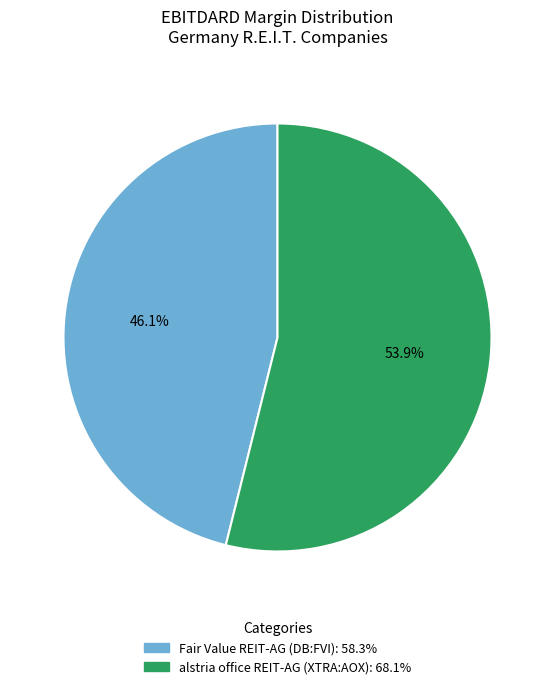

Do Fair Value REIT-AG (DB:FVI) and alstria office REIT-AG (XTRA:AOX) together represent more than half of the pie?

Yes